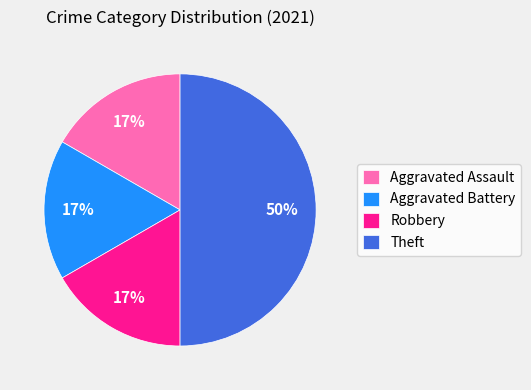

Which has a higher value, Robbery or Theft?

Theft